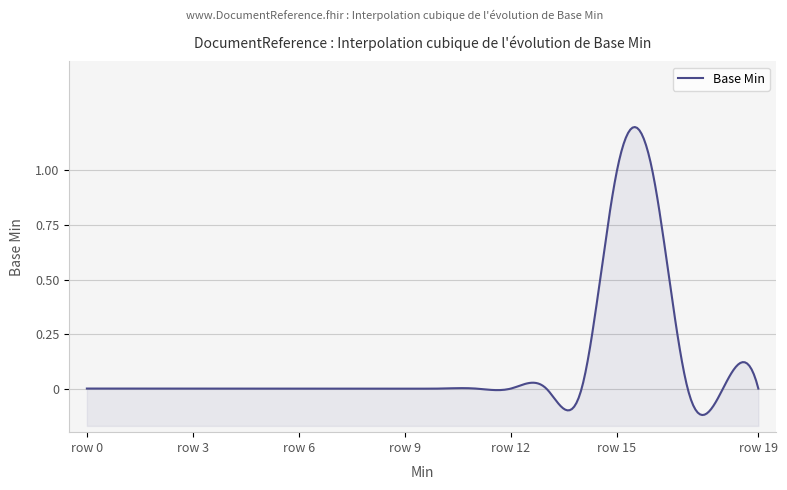

Rank the categories by value from lowest to highest.

0, 0, 0, 0, 0, 0, 0, 0, 0, 0, 0, 0, 0, 0, 0, 0, 0, 0, 1, 1